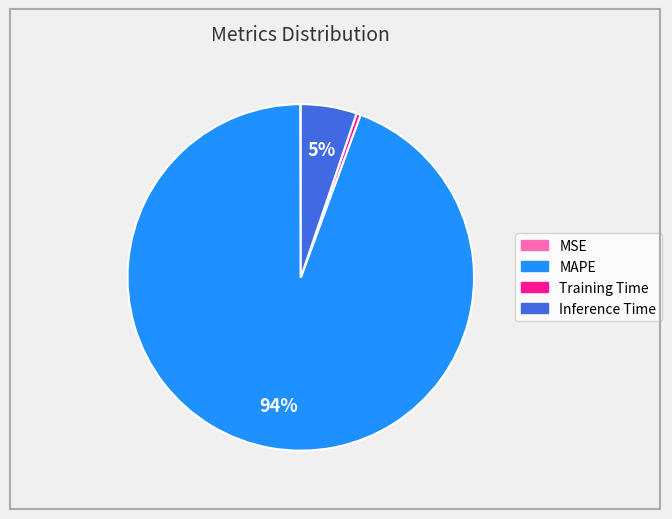

Which has a higher value, Training Time or Inference Time?

Inference Time